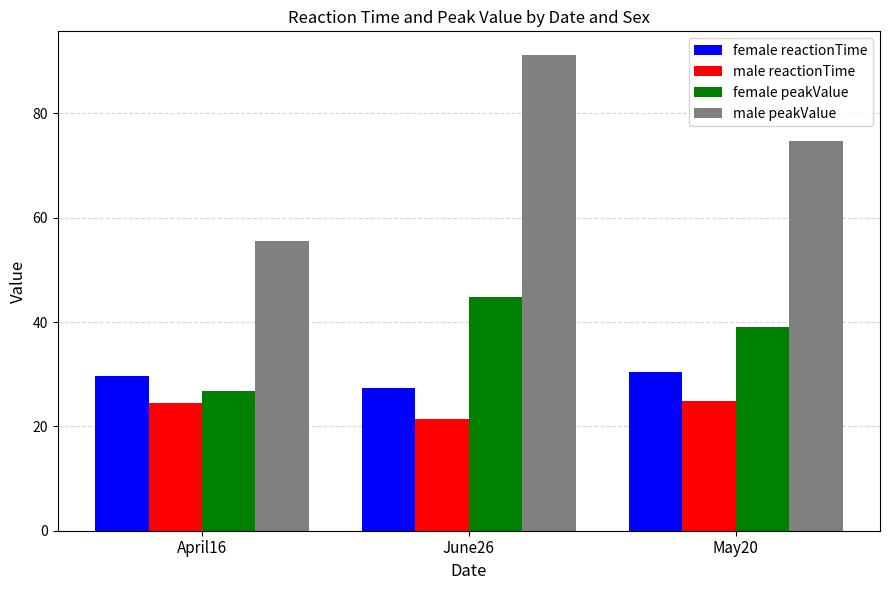

At which category is the sum across all series the highest?

June26